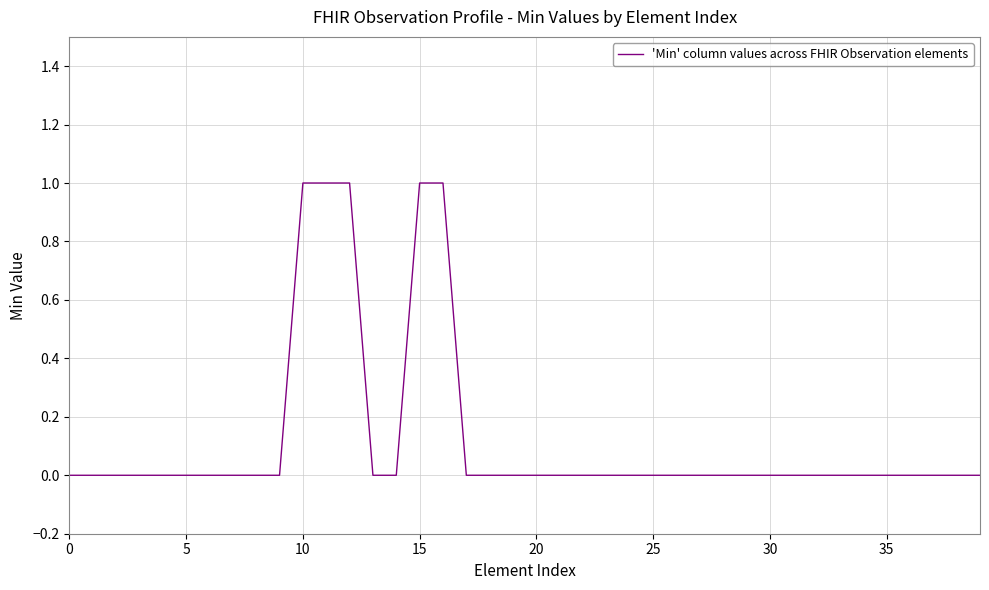

Is it true that the value at 30 is 0?

True